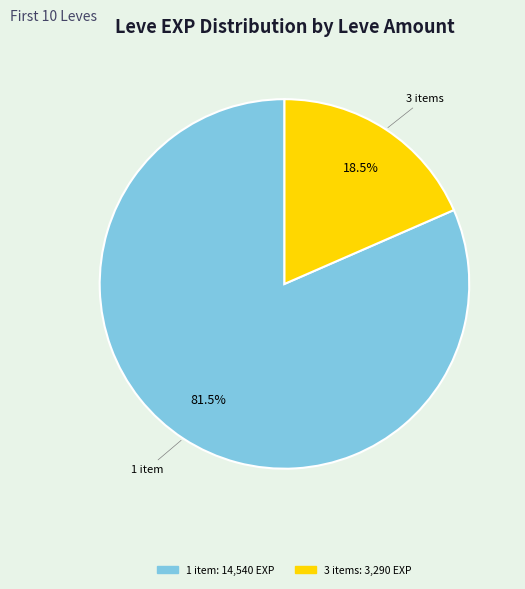

Does any single category account for the majority?

Yes